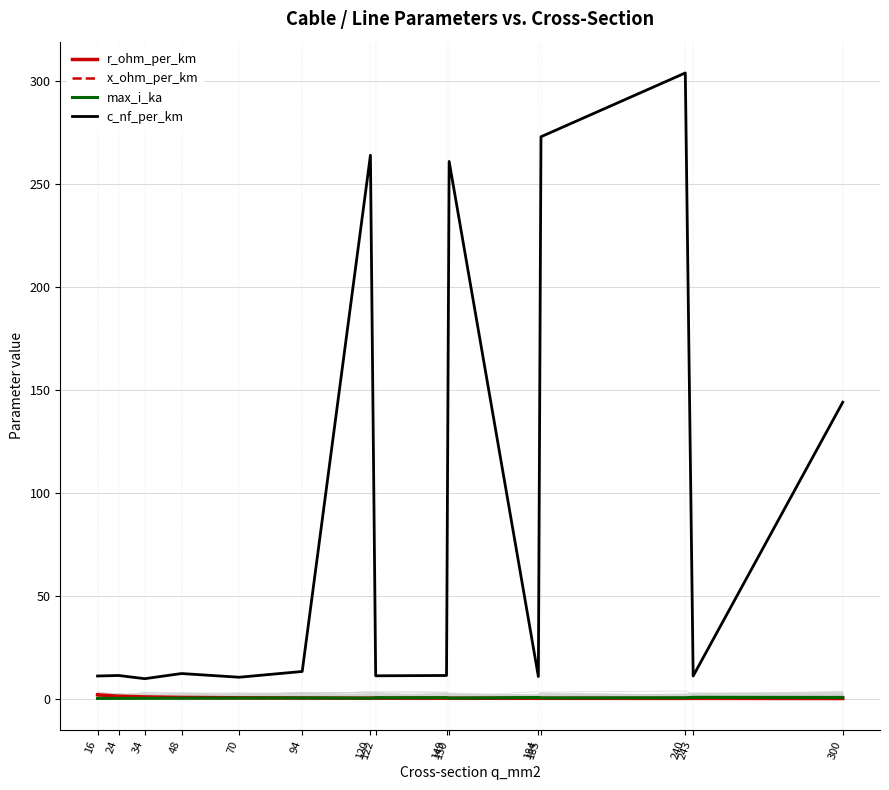

In r_ohm_per_km, how many points are higher than both neighbors (excluding endpoints)?

3